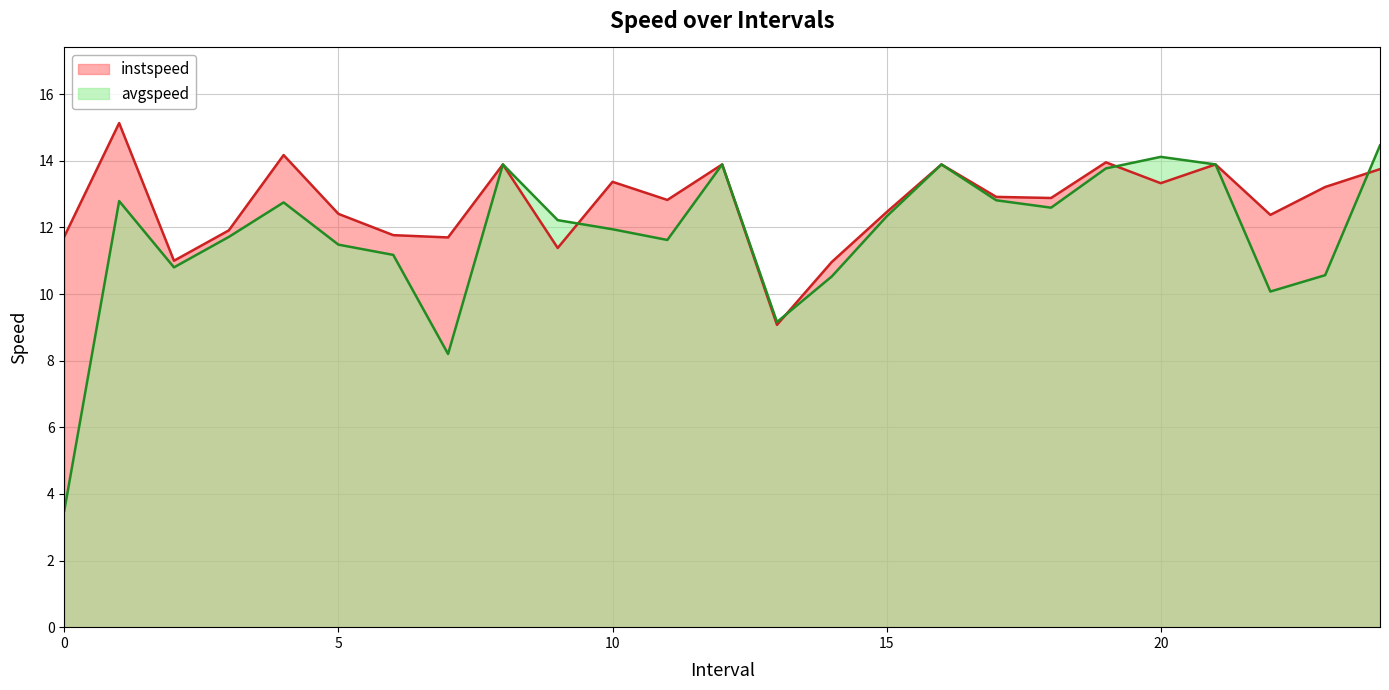

Where do instspeed and avgspeed first cross each other?

9.0 and 10.0